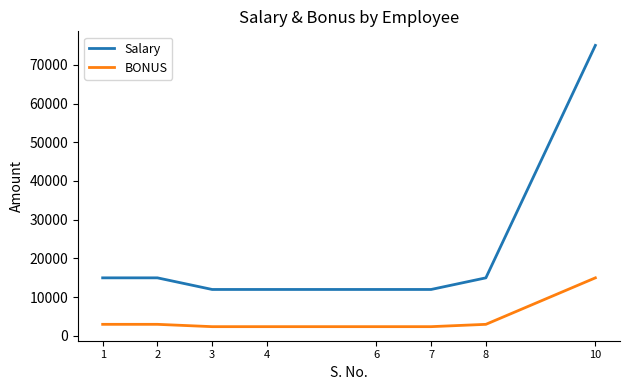

Does the chart display data point markers on the line(s)?

No